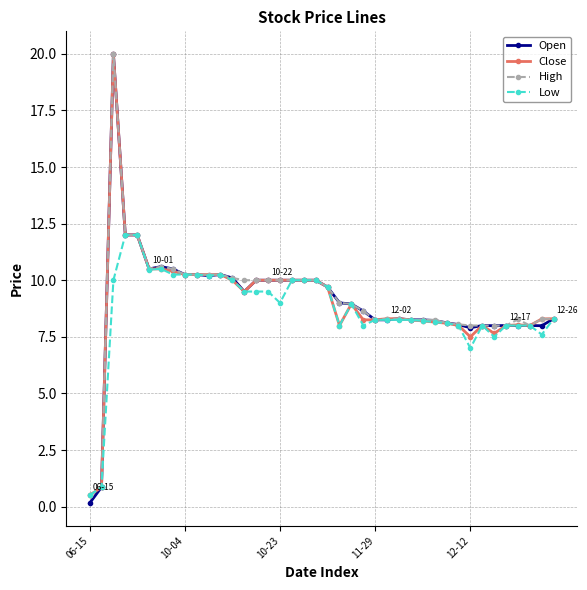

Which series has the largest range (max minus min)?

Open